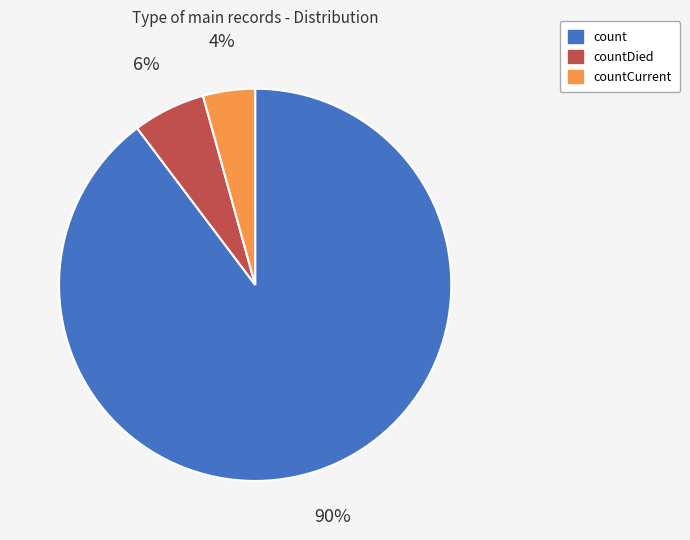

Approximately how many times larger is the value at count compared to countDied?

15.0